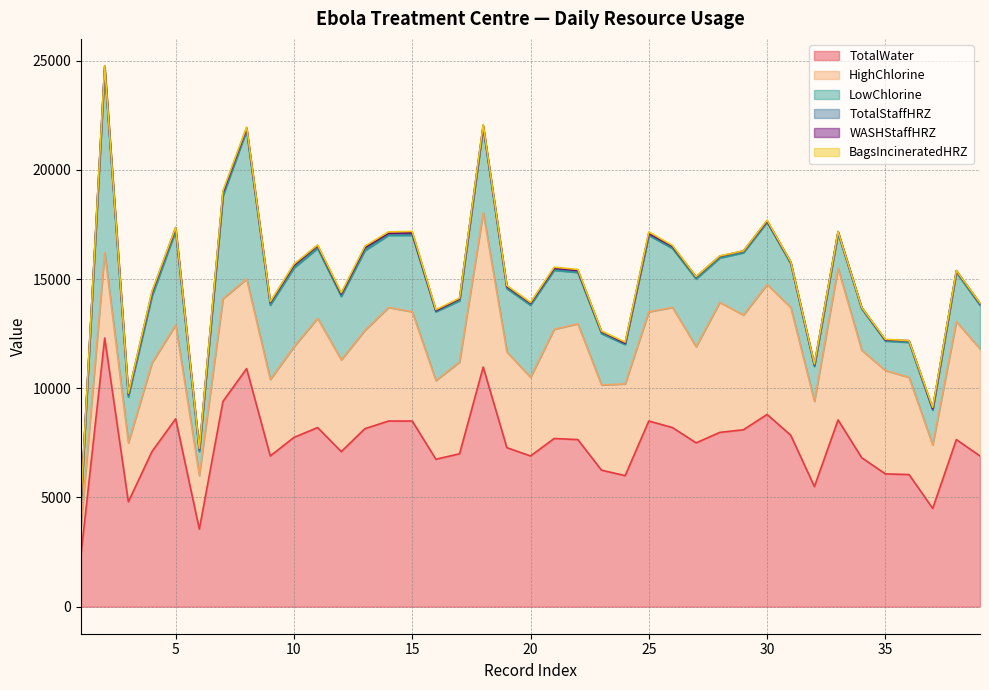

Which has a higher value, 35 or 2?

2